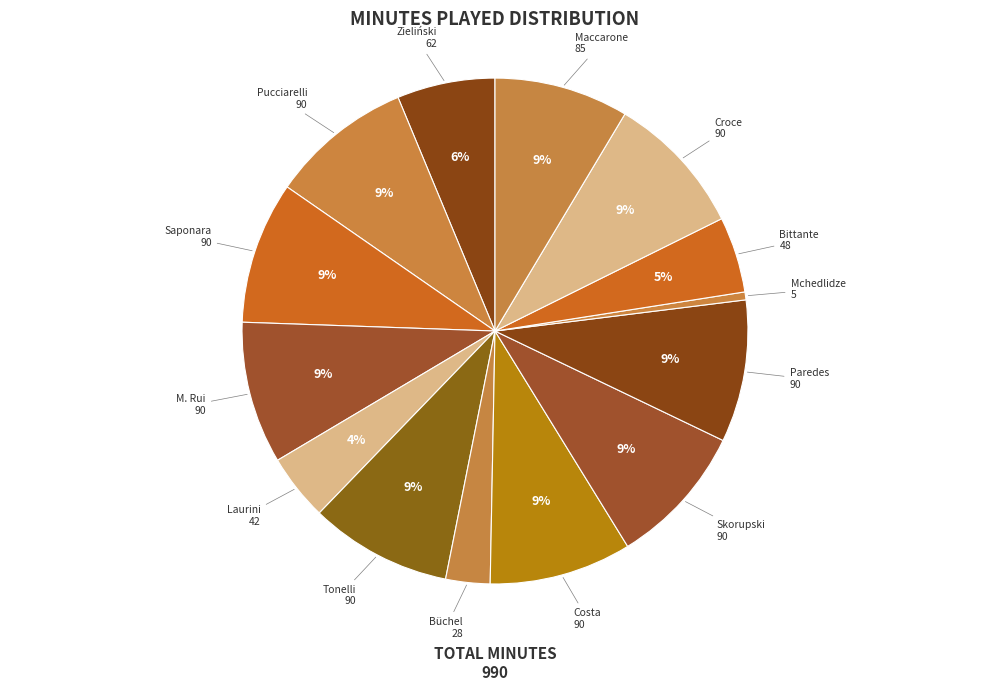

True or false: Skorupski 90 accounts for 1% of the total.

False